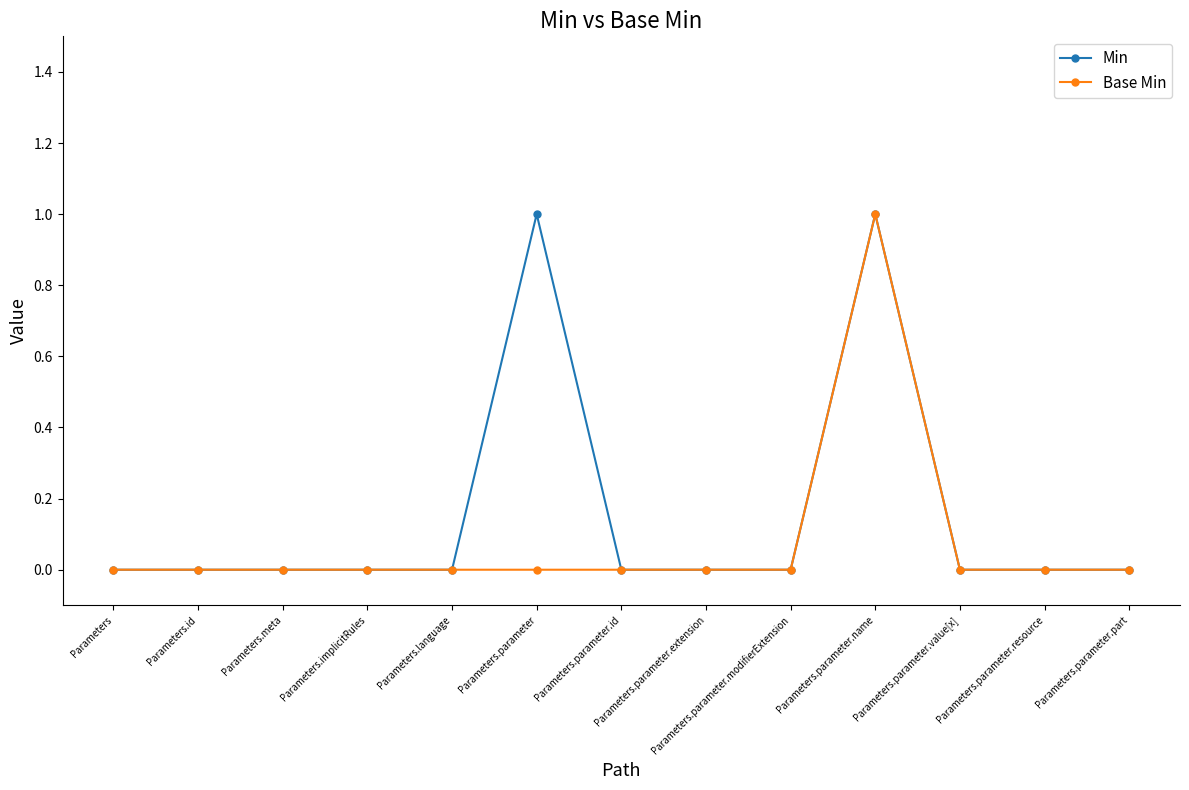

Which series changed the most between Parameters.parameter and Parameters.parameter.id?

Min